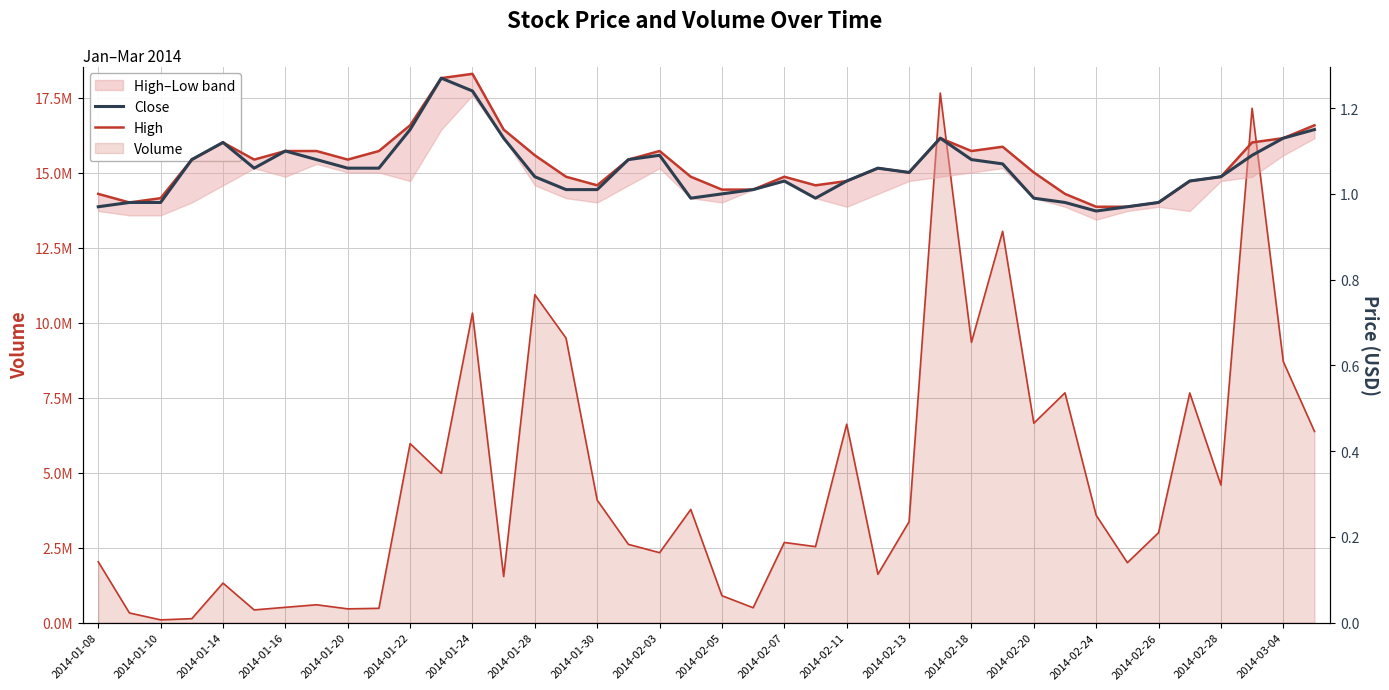

Does the chart display data point markers on the line(s)?

No